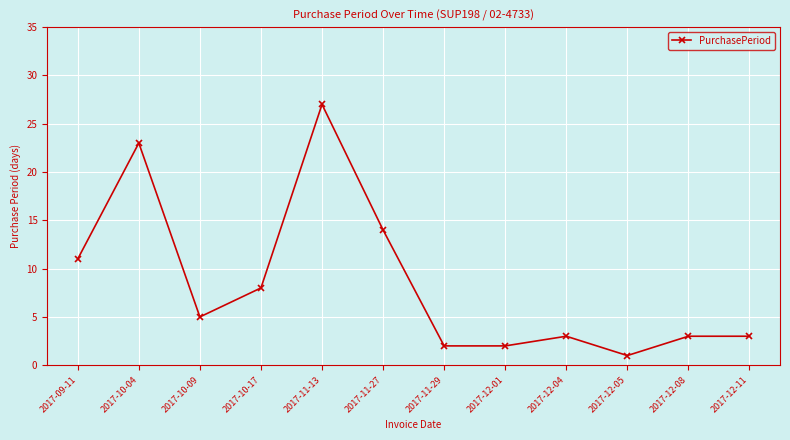

True or false: the data shows 2 at 2017-12-01.

True